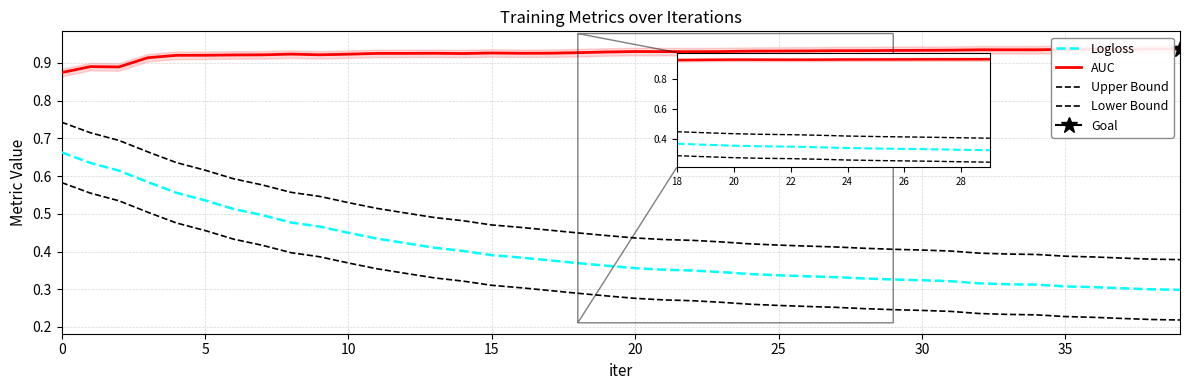

The Upper Bound series shows 1.3 at 0. True or false?

False